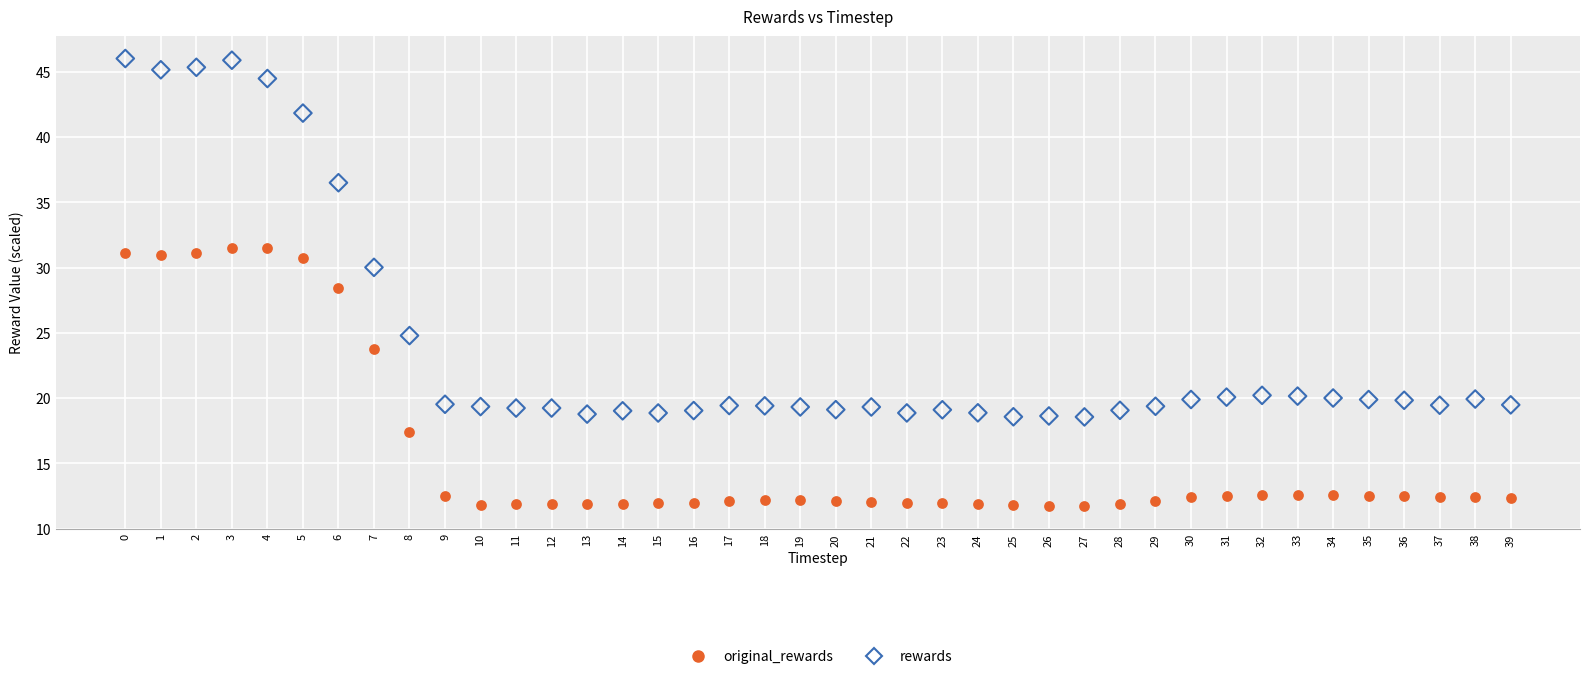

Across all data points, what is the range of Y values (max minus min)?

34.3